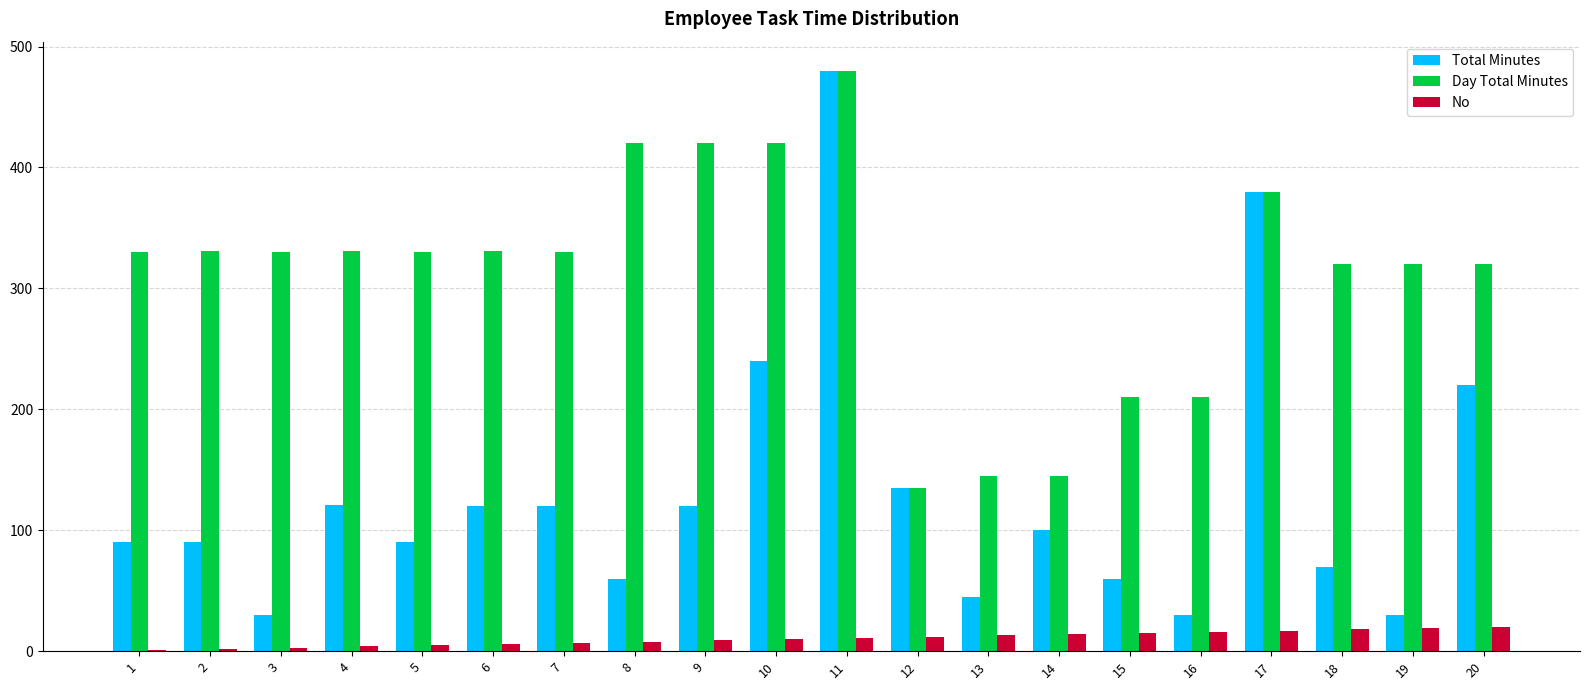

What is the sum of all No values?

210